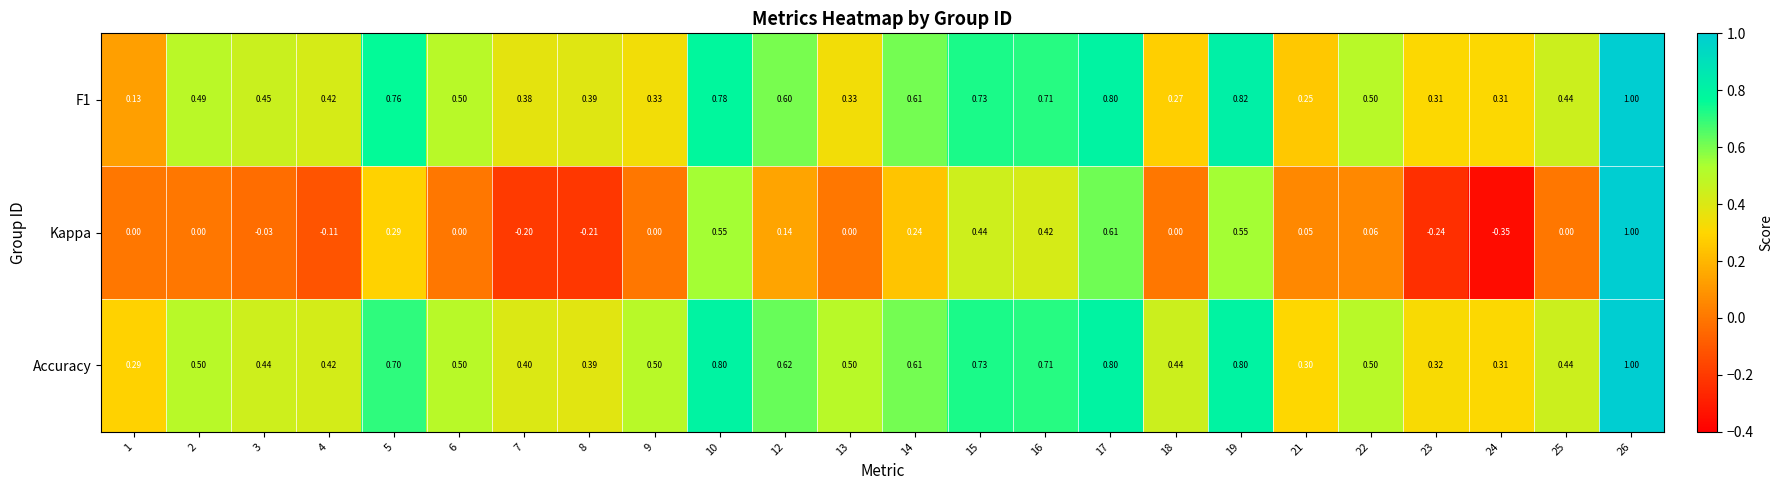

Which series changed the most between 24 and 25?

Kappa